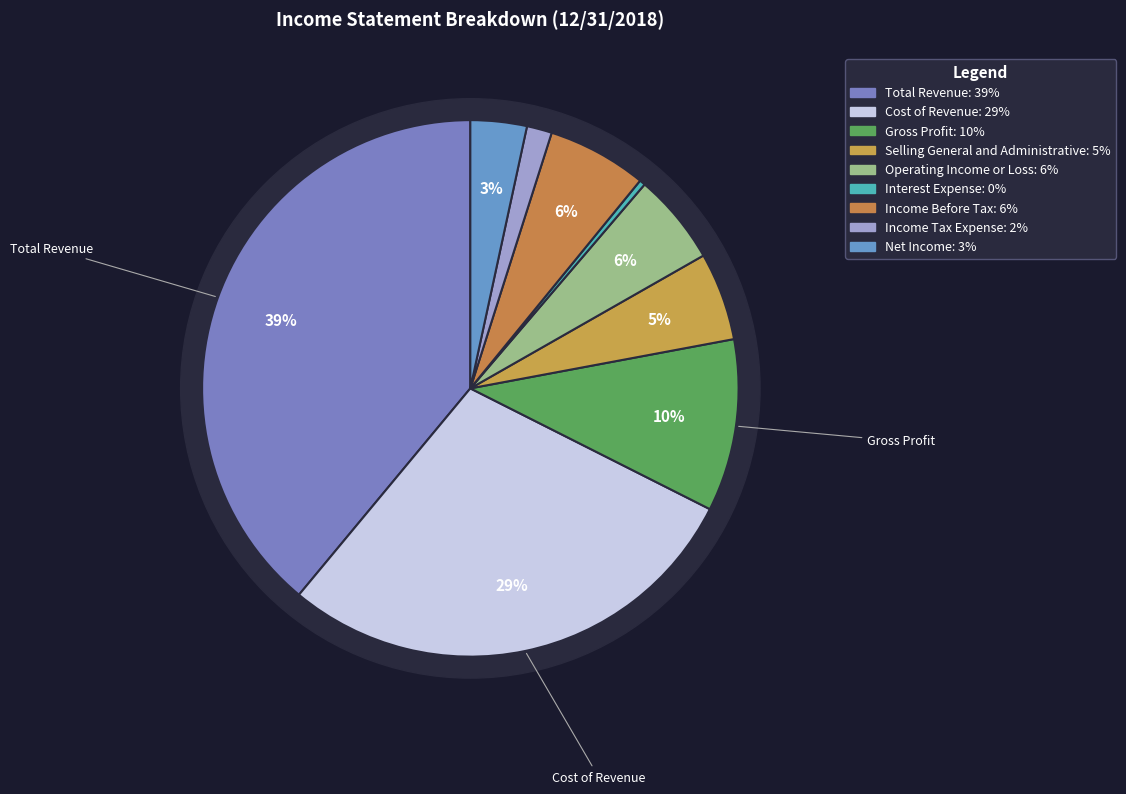

True or false: Selling General and Administrative accounts for 5% of the total.

True